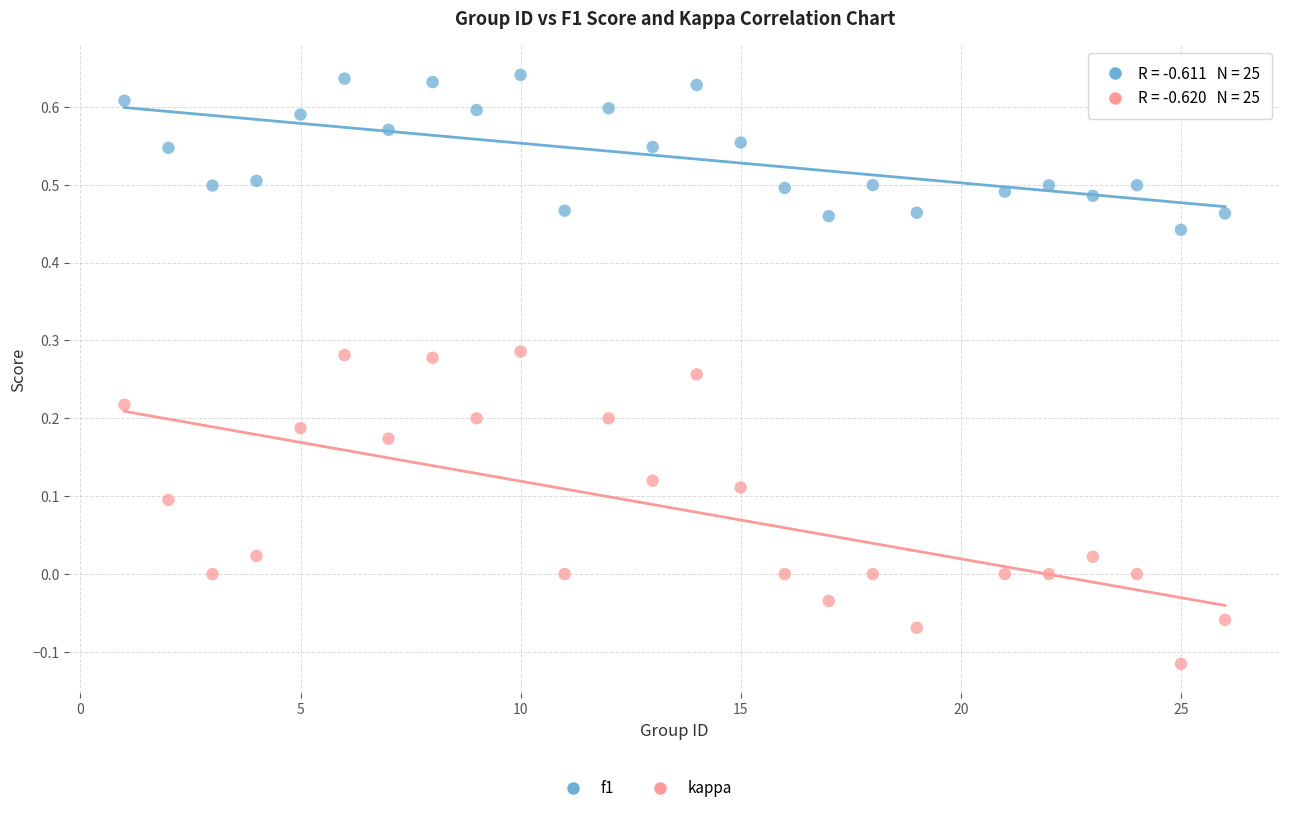

What is the X range (max minus min) for the scatter plot?

25.0